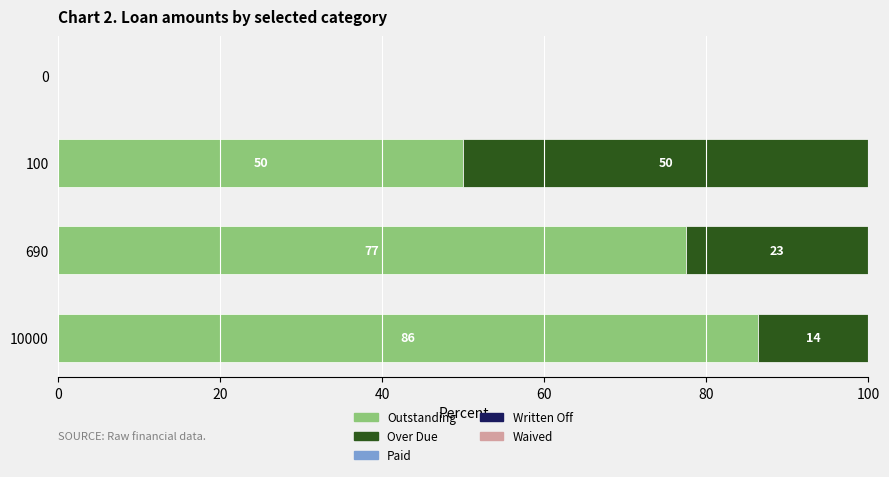

What value does the Outstanding series have at 10000?

86.4